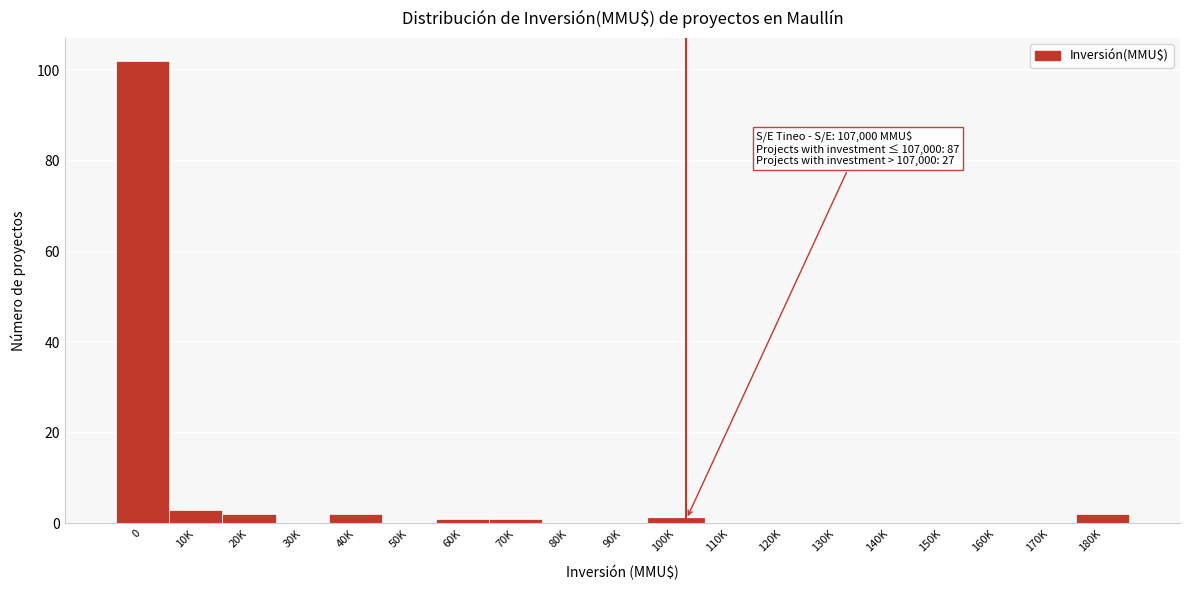

Reading left to right, extract all data points from this chart.

0=102	10K=3	20K=2	30K=0	40K=2	50K=0	60K=1	70K=1	80K=0	90K=0	100K=1	110K=0	120K=0	130K=0	140K=0	150K=0	160K=0	170K=0	180K=2